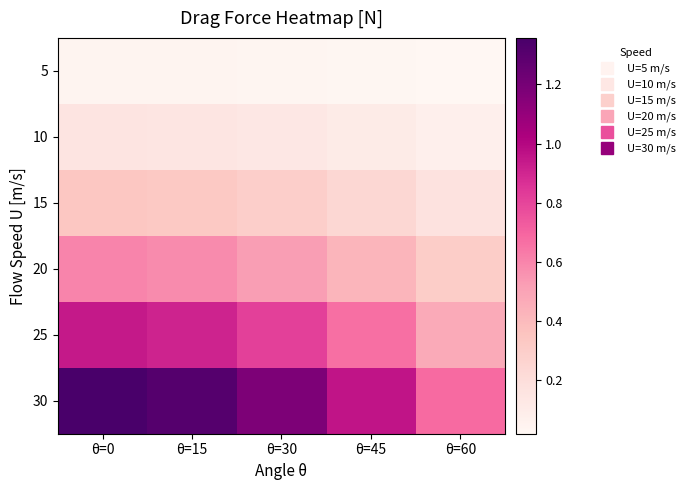

At how many categories does at least one series exceed 1?

3